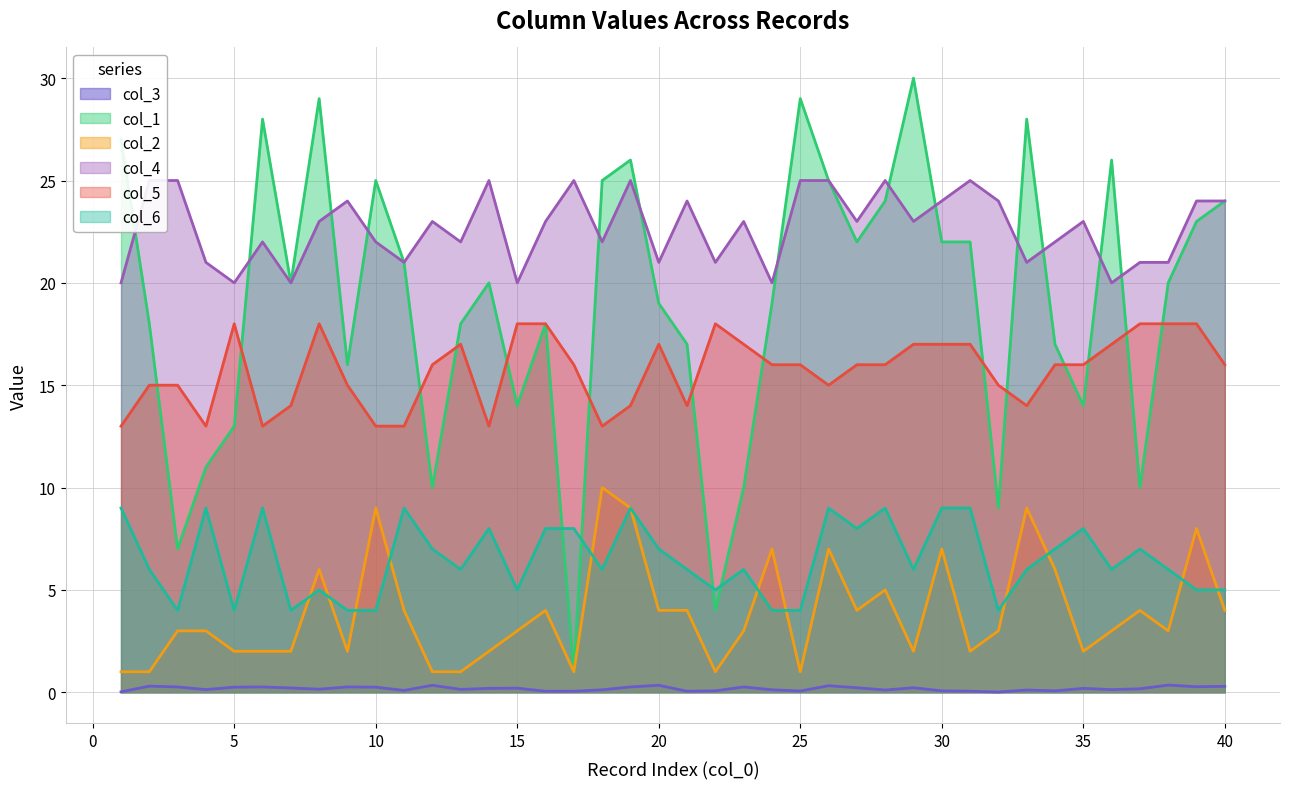

What are all the series names shown in the legend?

col_3, col_1, col_2, col_4, col_5, col_6